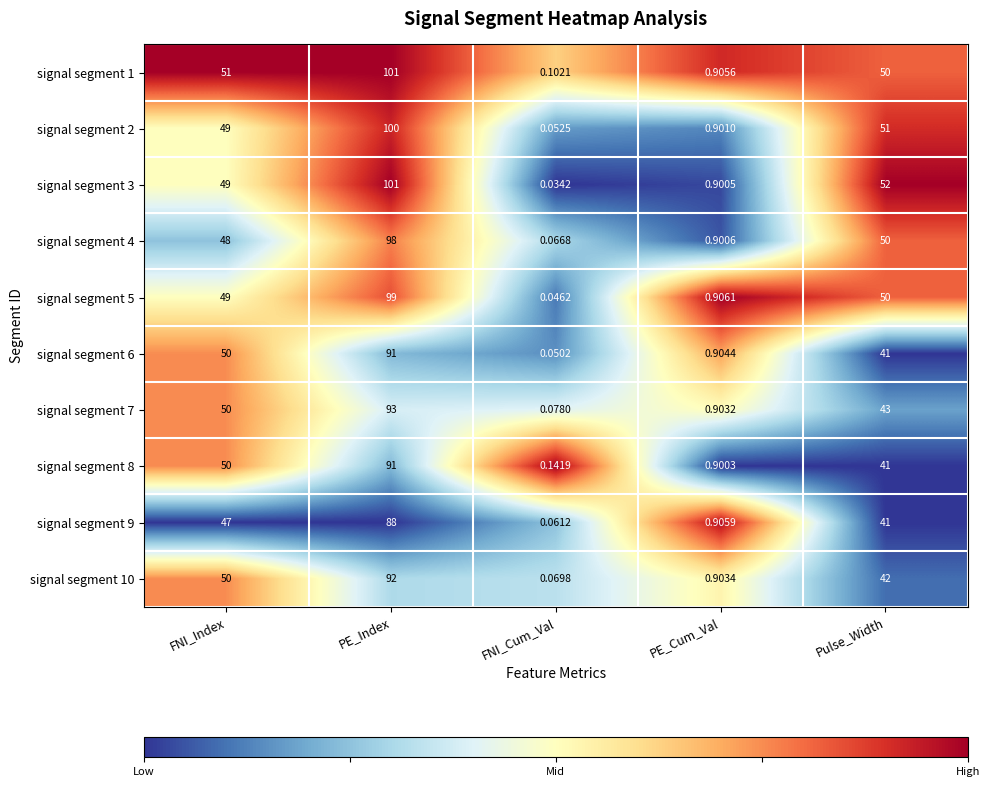

What is the total value across all series at PE_Index?

954.0